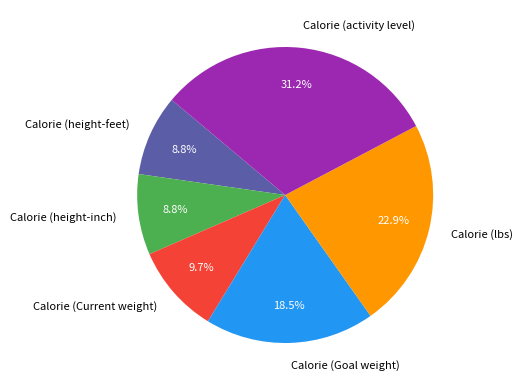

True or false: Calorie (activity level) accounts for 31% of the total.

True